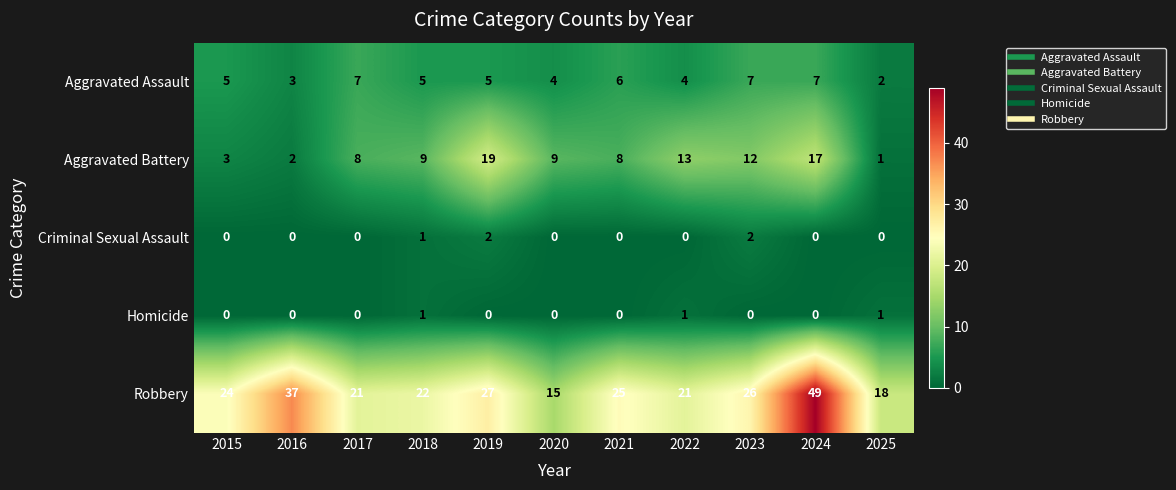

Which series has the largest range (max minus min)?

Robbery